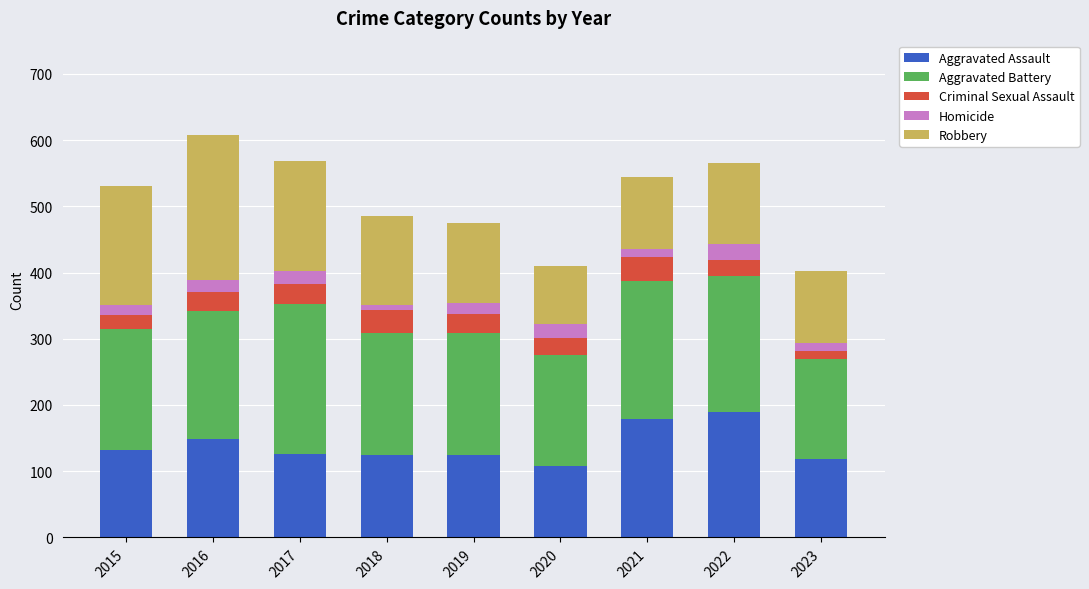

What is the minimum value for Aggravated Assault?

108